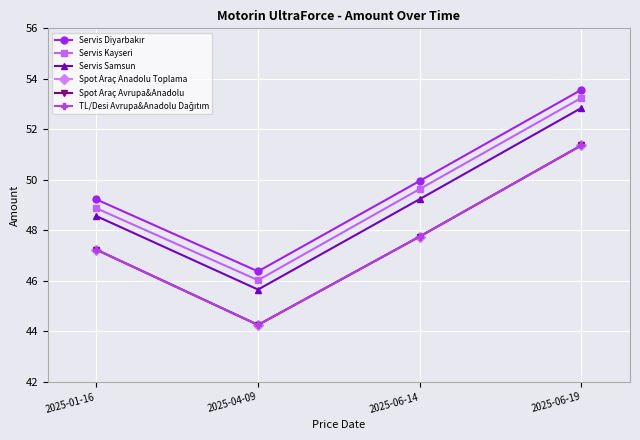

Reading right to left, extract all data points from this chart.

Servis Diyarbakır: 2025-06-19=53.6	2025-06-14=50.0	2025-04-09=46.4	2025-01-16=49.2
Servis Kayseri: 2025-06-19=53.2	2025-06-14=49.6	2025-04-09=46.0	2025-01-16=48.9
Servis Samsun: 2025-06-19=52.9	2025-06-14=49.2	2025-04-09=45.7	2025-01-16=48.6
Spot Araç Anadolu Toplama: 2025-06-19=51.4	2025-06-14=47.8	2025-04-09=44.3	2025-01-16=47.2
Spot Araç Avrupa&Anadolu: 2025-06-19=51.4	2025-06-14=47.8	2025-04-09=44.3	2025-01-16=47.2
TL/Desi Avrupa&Anadolu Dağıtım: 2025-06-19=51.4	2025-06-14=47.8	2025-04-09=44.3	2025-01-16=47.2